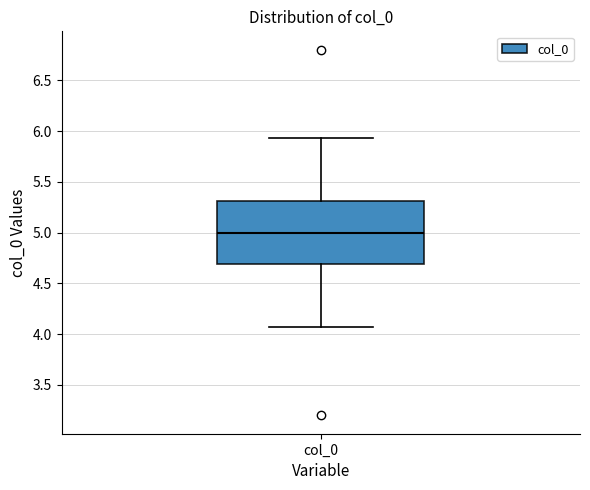

Where is the upper edge of the box for col_0 on the y-axis? The values are not printed on the chart, so give them approximately, as read against the axis.

5.30